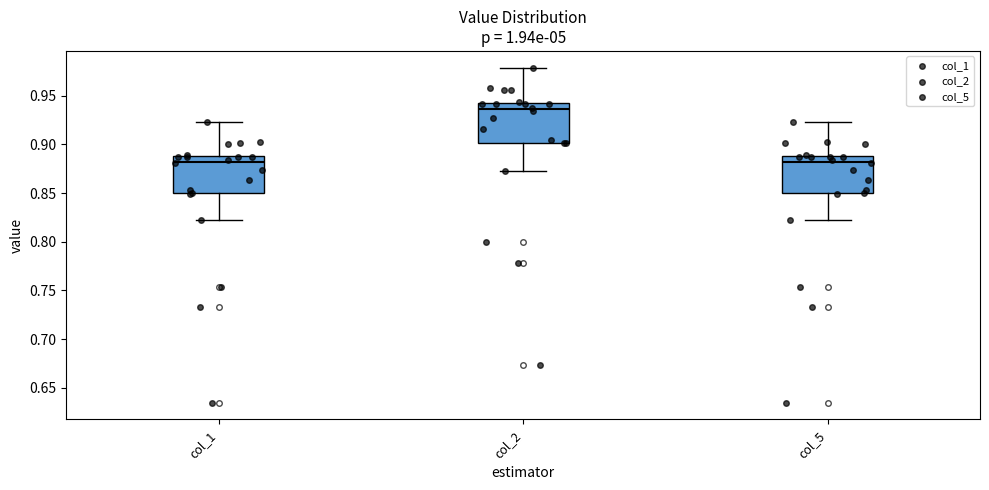

Reading left to right, read every box against the y-axis: the position of its median line, the range the box covers, and the ends of its whiskers. The values are not printed on the chart, so give them approximately, as read against the axis.

col_1: median 0.880, box 0.850 to 0.890, whiskers 0.820 to 0.920
col_2: median 0.935, box 0.900 to 0.940, whiskers 0.875 to 0.980
col_5: median 0.880, box 0.850 to 0.890, whiskers 0.820 to 0.920